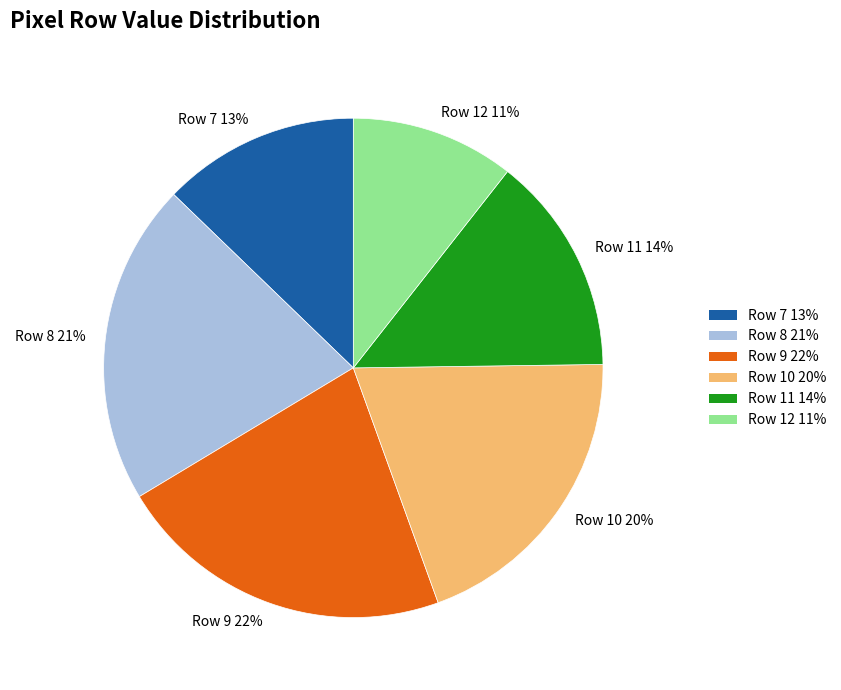

To the nearest percent, what is the difference between the largest and smallest slice percentages?

11%